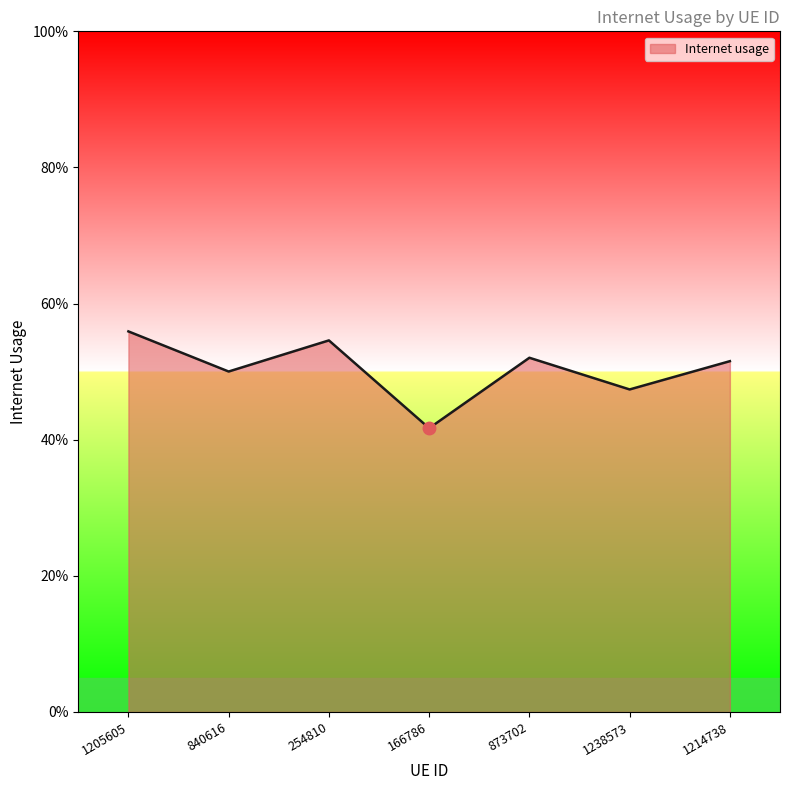

Is it true that the value at 1238573 is 0.5?

True